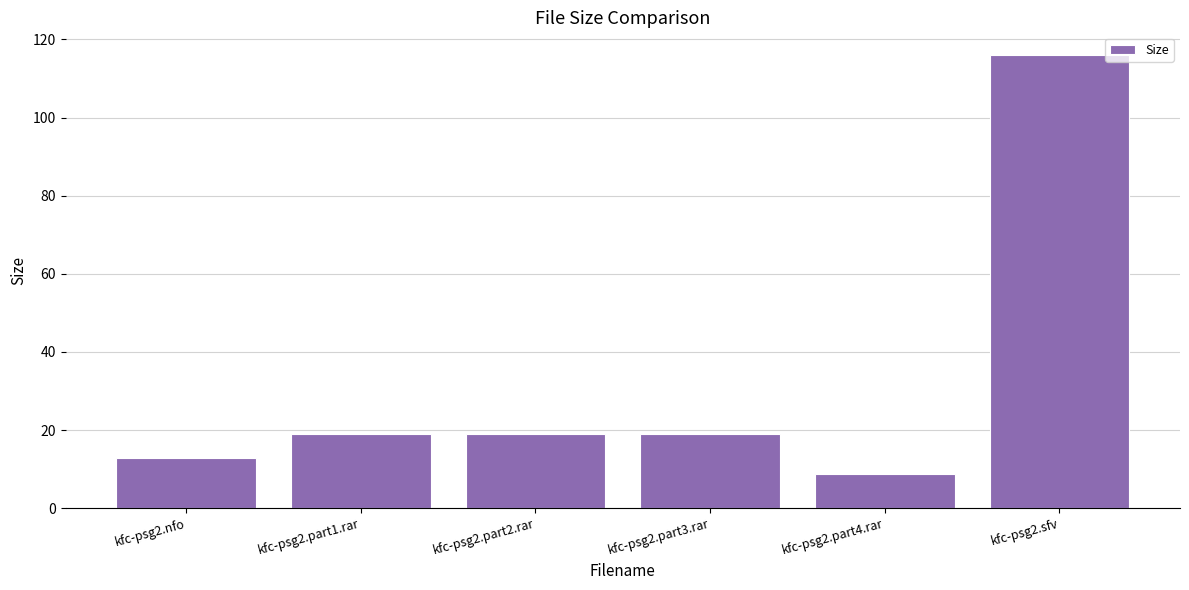

What is the label of the 2nd bar from the right?

kfc-psg2.part4.rar